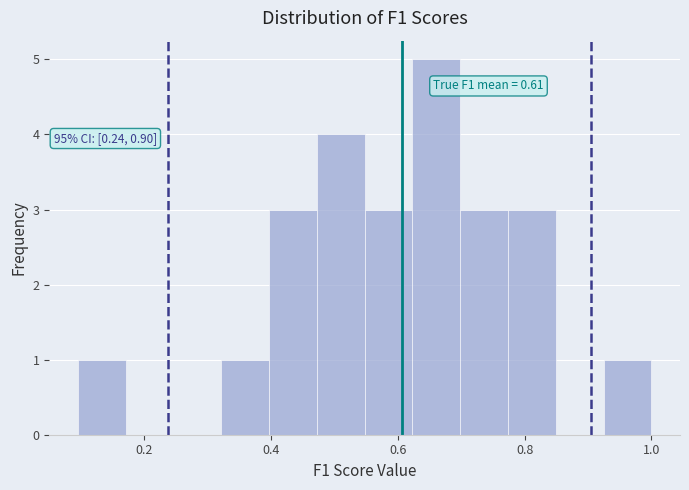

Around what value on the x-axis is the tallest bar? Give the approximate position of its centre, as read against the axis.

0.66